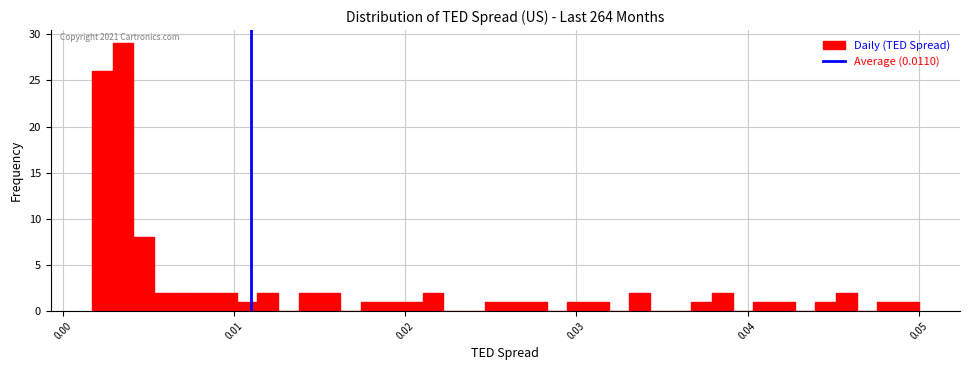

Around what value on the x-axis is the tallest bar? Give the approximate position of its centre, as read against the axis.

0.004